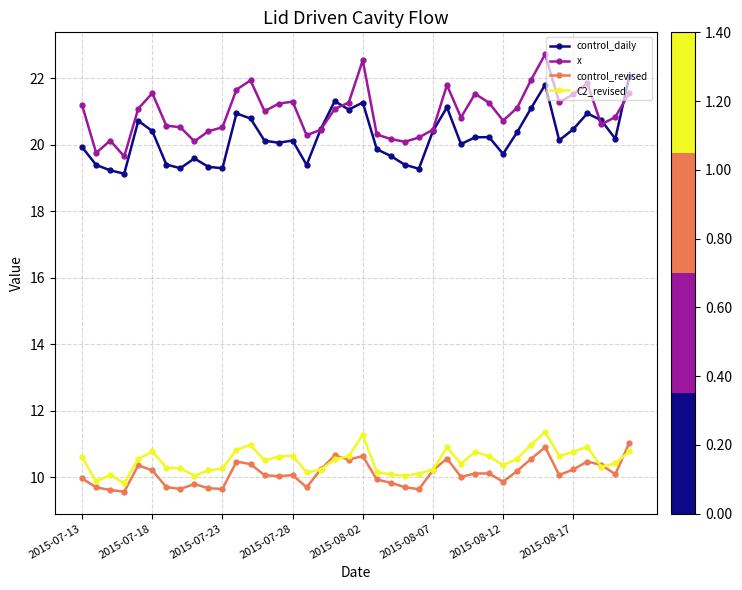

How many lines are shown in the chart?

4